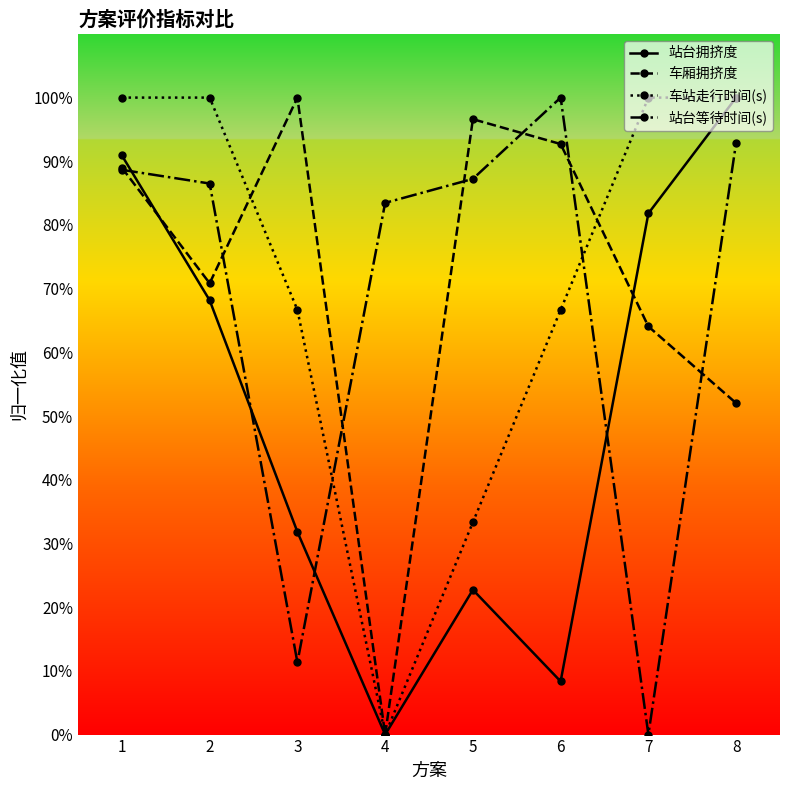

Does the chart have visible grid lines?

No